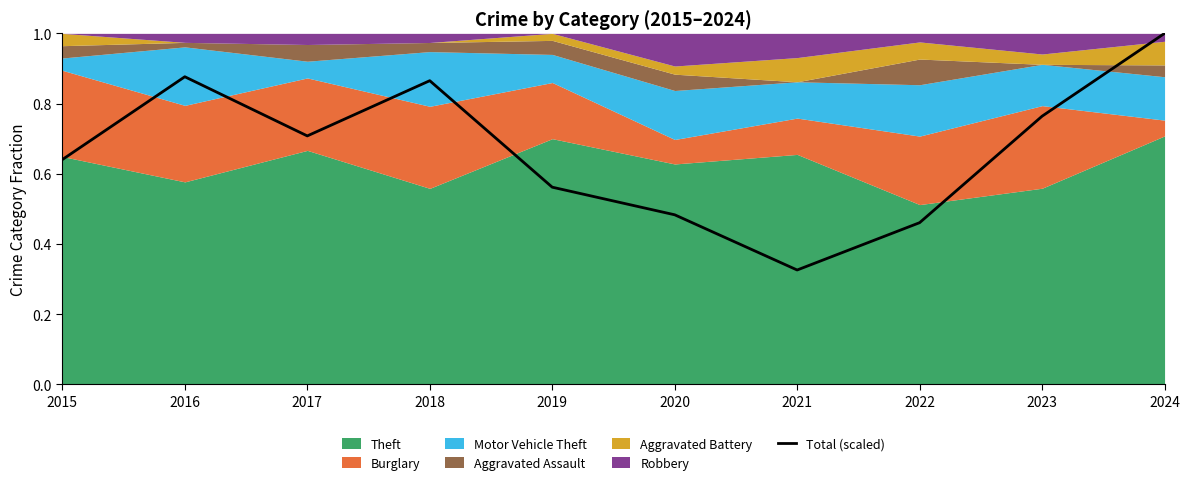

The chart shows a value of 0.5 at 2020. True or false?

True